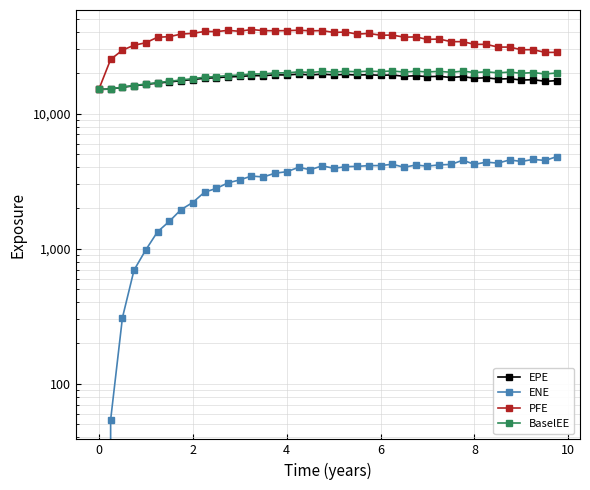

What is the maximum value for ENE?

4809.6